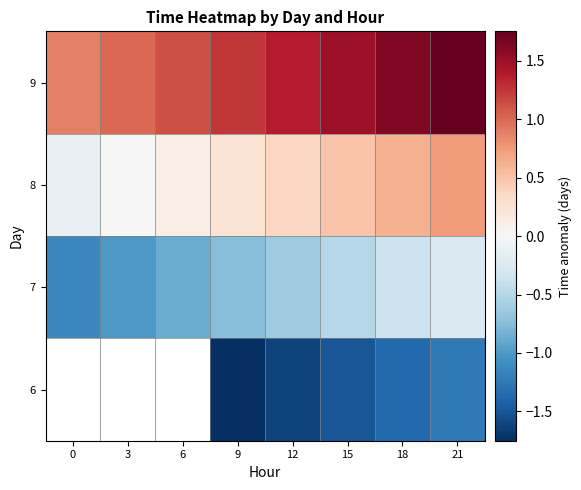

What is the minimum value shown in the chart?

-1.8